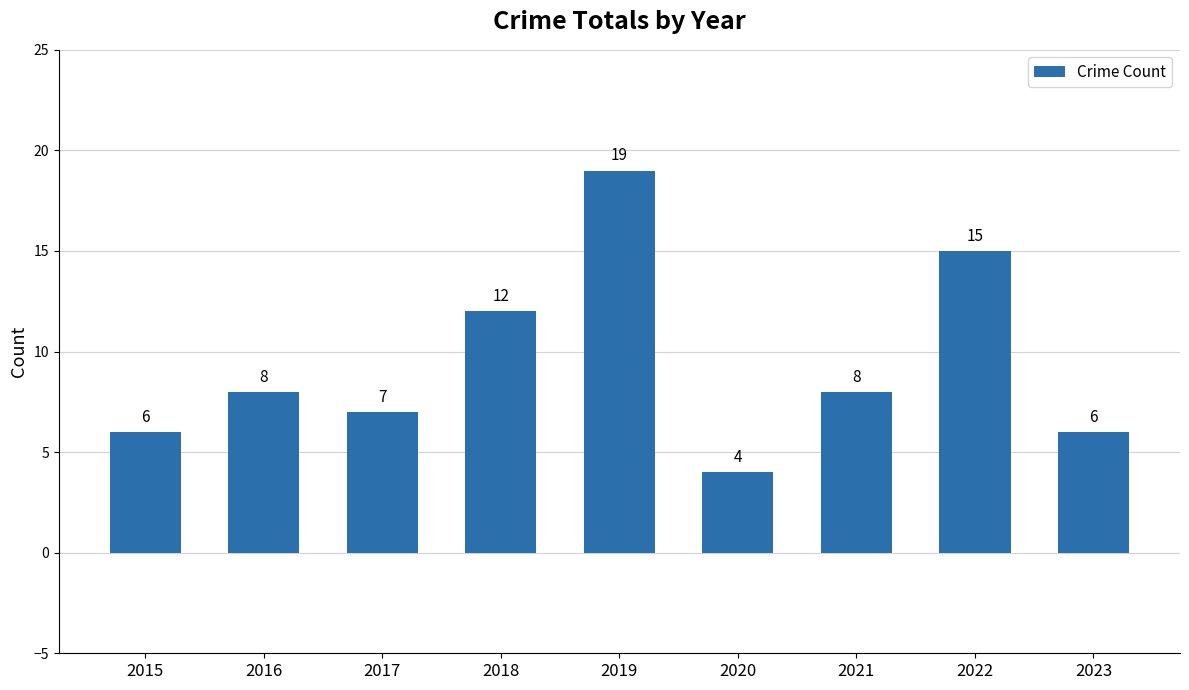

What is the sum of all values?

85